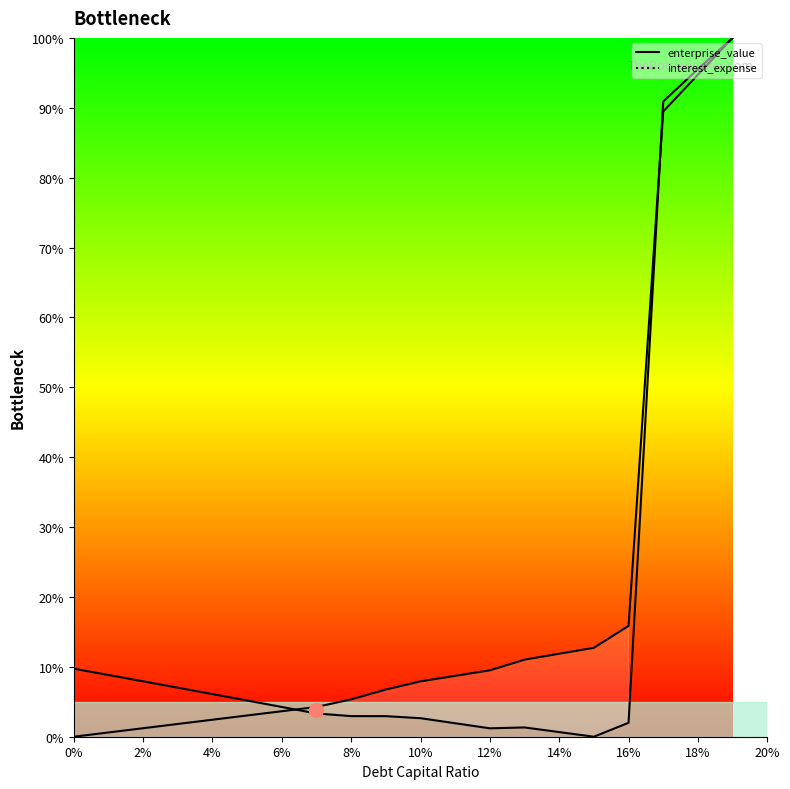

After their last crossing, which series has the higher values: interest_expense curve or enterprise_value curve?

enterprise_value curve